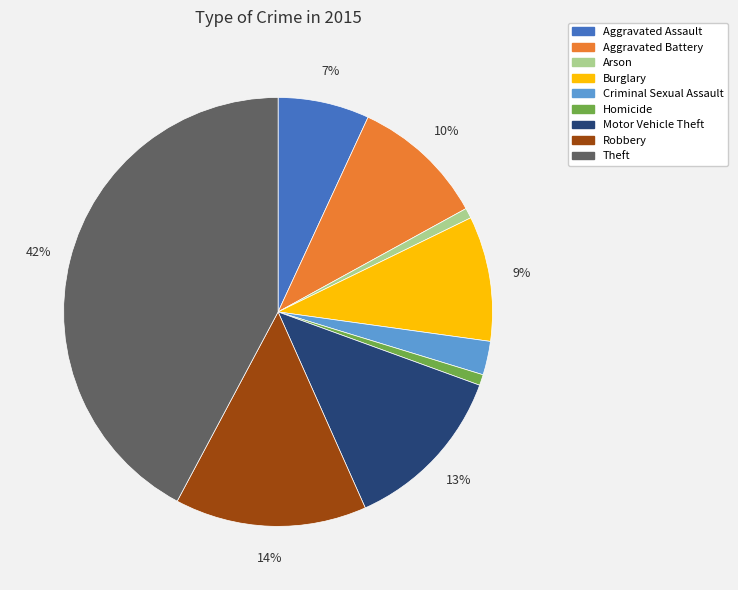

How many segments does this pie chart have?

9